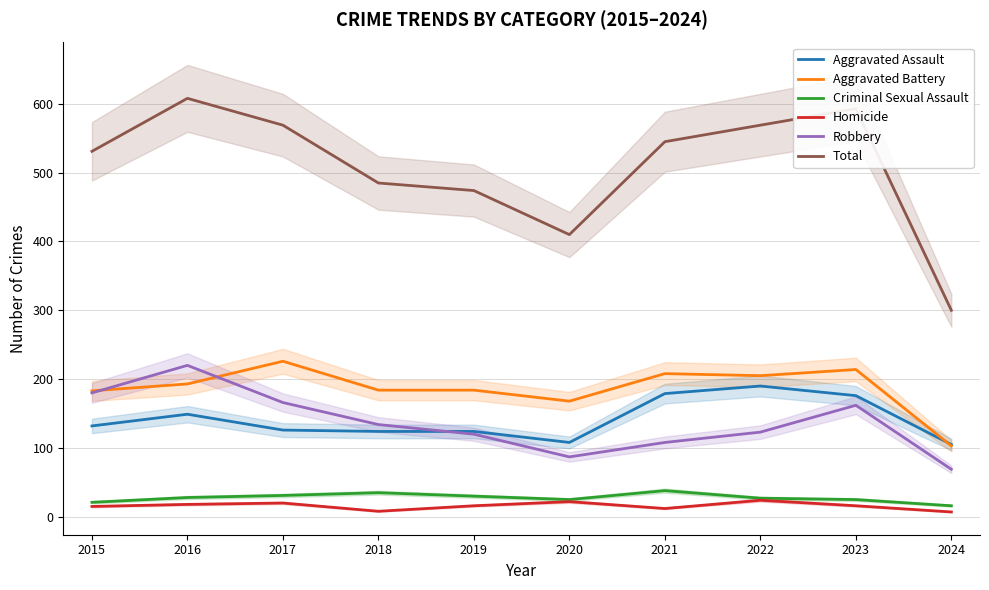

Between 2020 and 2024, which series saw the biggest shift?

Total